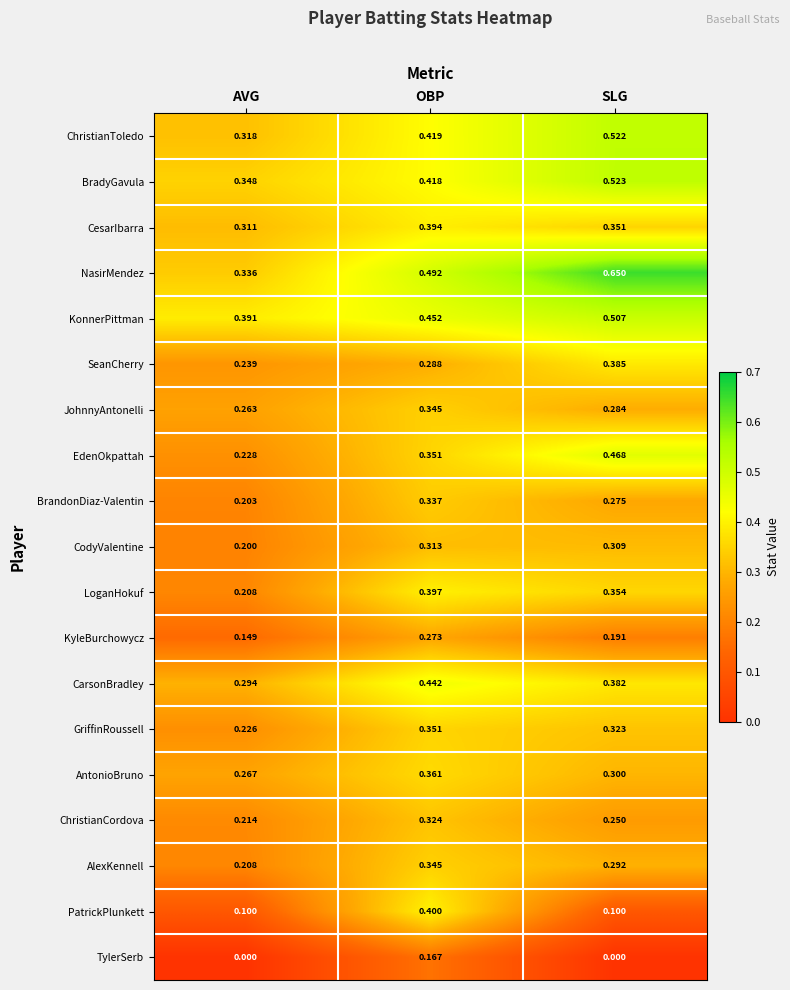

At which label is BradyGavula closest to 0?

AVG